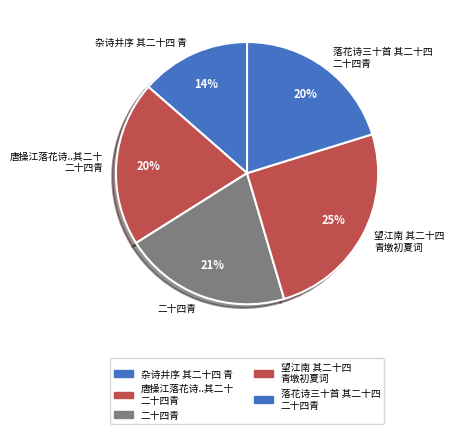

How many segments does this pie chart have?

5